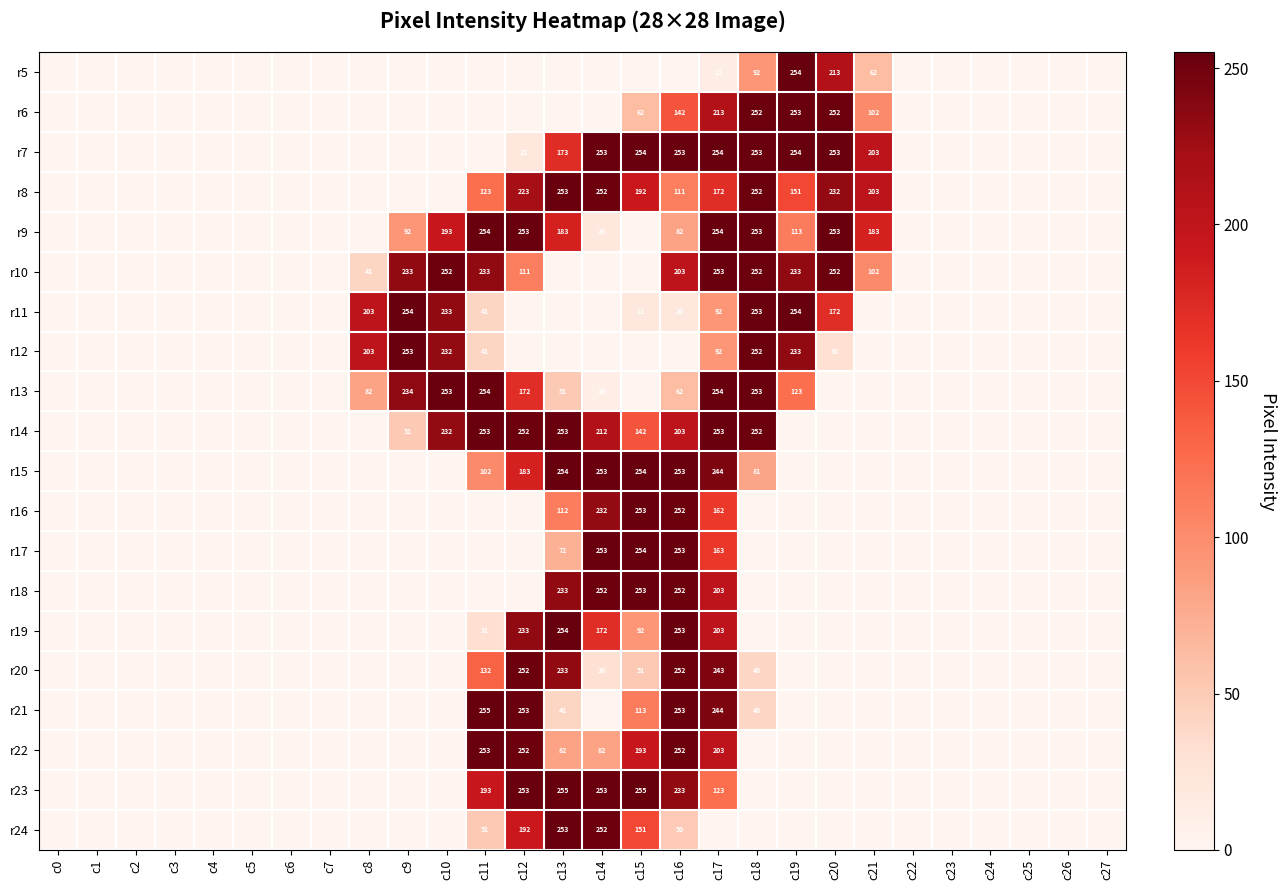

True or false: r11 has a value of 145 at c17.

False